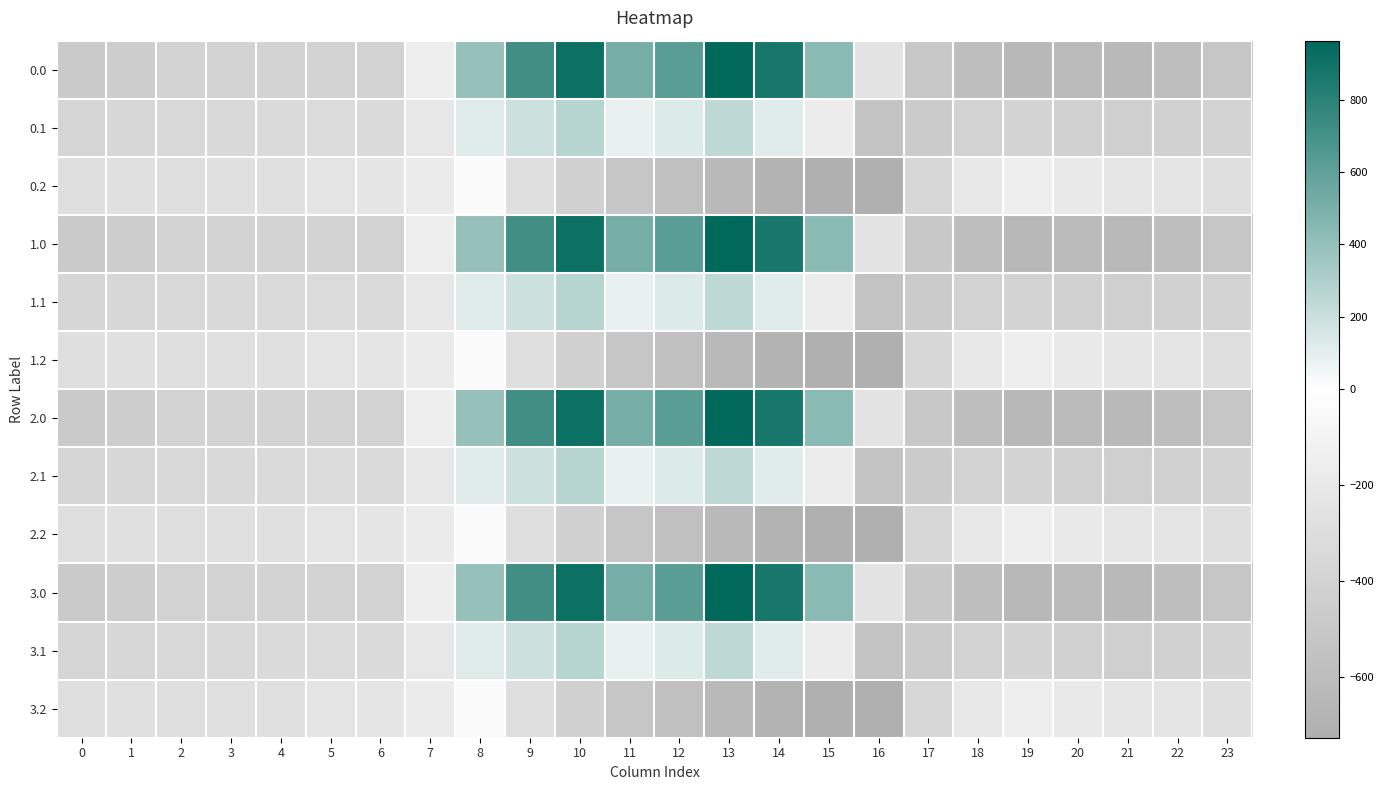

Reading left to right, what are all the values shown in this chart?

0.0: 0=-482.0	1=-449.5	2=-410.3	3=-404.4	4=-404.9	5=-403.8	6=-408.0	7=-150.1	8=395.3	9=716.9	10=916.2	11=516.0	12=619.4	13=962.7	14=870.3	15=443.0	16=-250.9	17=-494.8	18=-586.7	19=-649.2	20=-629.9	21=-638.4	22=-592.3	23=-511.3
0.1: 0=-384.6	1=-361.1	2=-347.9	3=-342.7	4=-339.6	5=-325.7	6=-332.2	7=-217.1	8=125.2	9=191.1	10=274.1	11=87.0	12=134.6	13=241.5	14=113.7	15=-173.1	16=-547.3	17=-466.6	18=-405.4	19=-400.2	20=-414.5	21=-432.4	22=-419.9	23=-399.4
0.2: 0=-287.1	1=-272.7	2=-285.5	3=-281.0	4=-274.4	5=-245.0	6=-228.8	7=-176.6	8=-35.3	9=-288.5	10=-423.5	11=-520.6	12=-571.2	13=-640.4	14=-687.4	15=-725.8	16=-726.6	17=-362.4	18=-210.0	19=-151.0	20=-199.2	21=-226.4	22=-247.4	23=-287.5
1.0: 0=-482.0	1=-449.5	2=-410.3	3=-404.4	4=-404.9	5=-403.8	6=-408.0	7=-150.1	8=395.3	9=716.9	10=916.2	11=516.0	12=619.4	13=962.7	14=870.3	15=443.0	16=-250.9	17=-494.8	18=-586.7	19=-649.2	20=-629.9	21=-638.4	22=-592.3	23=-511.3
1.1: 0=-384.6	1=-361.1	2=-347.9	3=-342.7	4=-339.6	5=-325.7	6=-332.2	7=-217.1	8=125.2	9=191.1	10=274.1	11=87.0	12=134.6	13=241.5	14=113.7	15=-173.1	16=-547.3	17=-466.6	18=-405.4	19=-400.2	20=-414.5	21=-432.4	22=-419.9	23=-399.4
1.2: 0=-287.1	1=-272.7	2=-285.5	3=-281.0	4=-274.4	5=-245.0	6=-228.8	7=-176.6	8=-35.3	9=-288.5	10=-423.5	11=-520.6	12=-571.2	13=-640.4	14=-687.4	15=-725.8	16=-726.6	17=-362.4	18=-210.0	19=-151.0	20=-199.2	21=-226.4	22=-247.4	23=-287.5
2.0: 0=-482.0	1=-449.5	2=-410.3	3=-404.4	4=-404.9	5=-403.8	6=-408.0	7=-150.1	8=395.3	9=716.9	10=916.2	11=516.0	12=619.4	13=962.7	14=870.3	15=443.0	16=-250.9	17=-494.8	18=-586.7	19=-649.2	20=-629.9	21=-638.4	22=-592.3	23=-511.3
2.1: 0=-384.6	1=-361.1	2=-347.9	3=-342.7	4=-339.6	5=-325.7	6=-332.2	7=-217.1	8=125.2	9=191.1	10=274.1	11=87.0	12=134.6	13=241.5	14=113.7	15=-173.1	16=-547.3	17=-466.6	18=-405.4	19=-400.2	20=-414.5	21=-432.4	22=-419.9	23=-399.4
2.2: 0=-287.1	1=-272.7	2=-285.5	3=-281.0	4=-274.4	5=-245.0	6=-228.8	7=-176.6	8=-35.3	9=-288.5	10=-423.5	11=-520.6	12=-571.2	13=-640.4	14=-687.4	15=-725.8	16=-726.6	17=-362.4	18=-210.0	19=-151.0	20=-199.2	21=-226.4	22=-247.4	23=-287.5
3.0: 0=-482.0	1=-449.5	2=-410.3	3=-404.4	4=-404.9	5=-403.8	6=-408.0	7=-150.1	8=395.3	9=716.9	10=916.2	11=516.0	12=619.4	13=962.7	14=870.3	15=443.0	16=-250.9	17=-494.8	18=-586.7	19=-649.2	20=-629.9	21=-638.4	22=-592.3	23=-511.3
3.1: 0=-384.6	1=-361.1	2=-347.9	3=-342.7	4=-339.6	5=-325.7	6=-332.2	7=-217.1	8=125.2	9=191.1	10=274.1	11=87.0	12=134.6	13=241.5	14=113.7	15=-173.1	16=-547.3	17=-466.6	18=-405.4	19=-400.2	20=-414.5	21=-432.4	22=-419.9	23=-399.4
3.2: 0=-287.1	1=-272.7	2=-285.5	3=-281.0	4=-274.4	5=-245.0	6=-228.8	7=-176.6	8=-35.3	9=-288.5	10=-423.5	11=-520.6	12=-571.2	13=-640.4	14=-687.4	15=-725.8	16=-726.6	17=-362.4	18=-210.0	19=-151.0	20=-199.2	21=-226.4	22=-247.4	23=-287.5